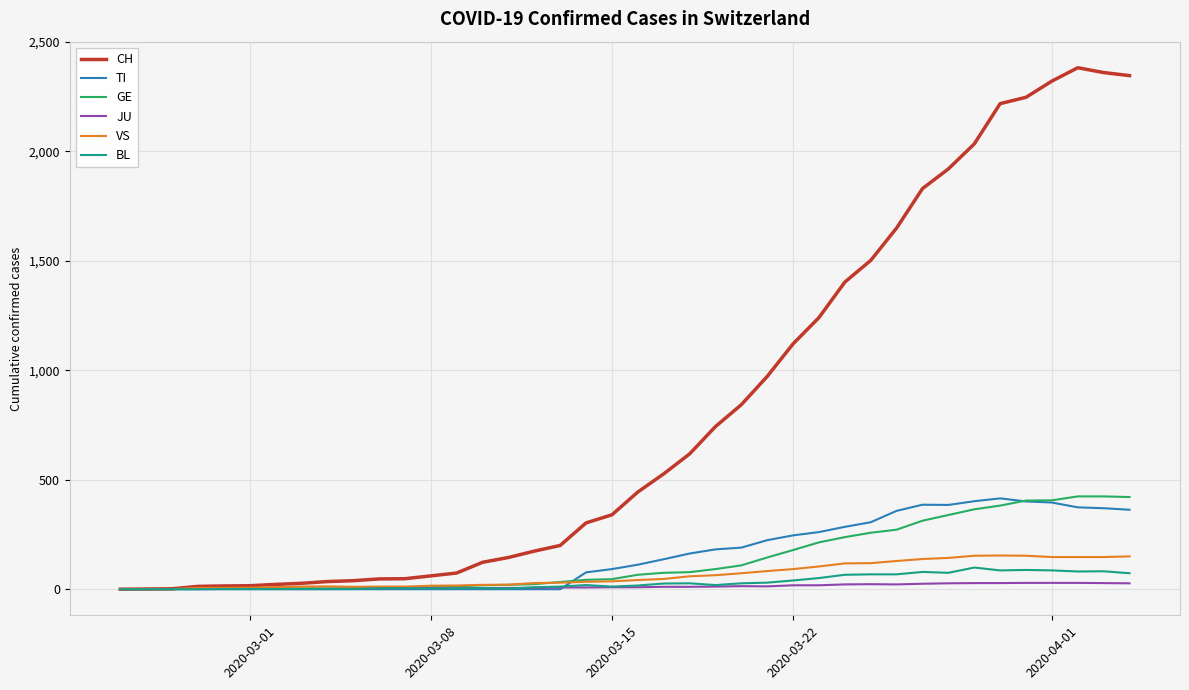

What is the maximum value for CH?

2382